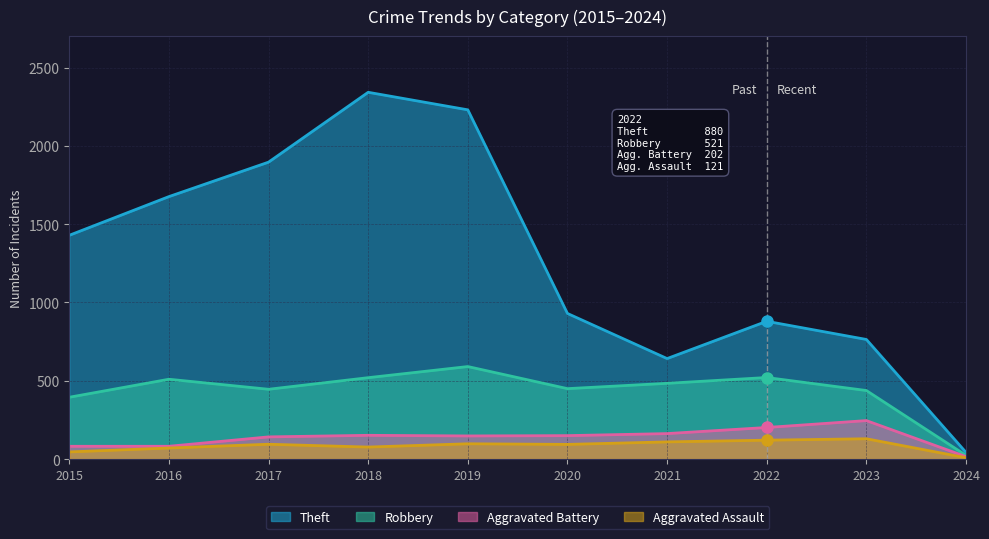

What is the maximum value shown in the chart?

2342